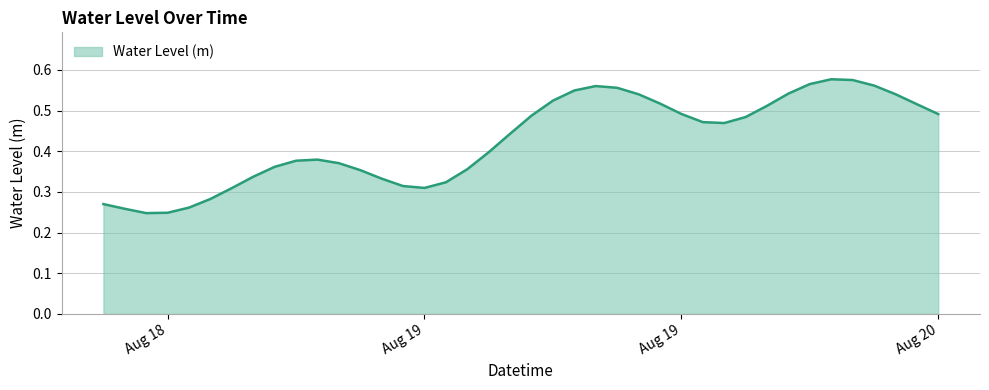

Does the chart display data point markers on the line(s)?

No